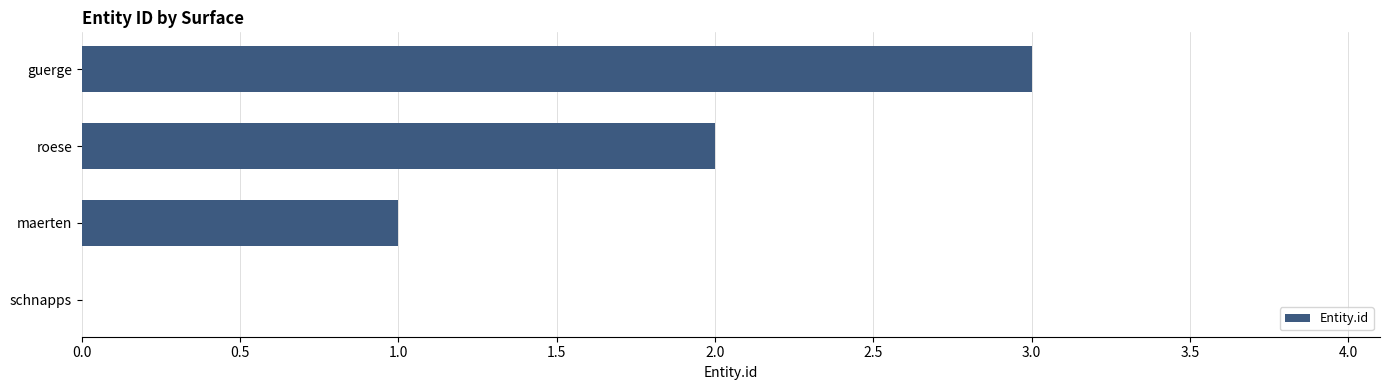

Reading bottom to top, what are all the values shown in this chart?

schnapps=0	maerten=1	roese=2	guerge=3